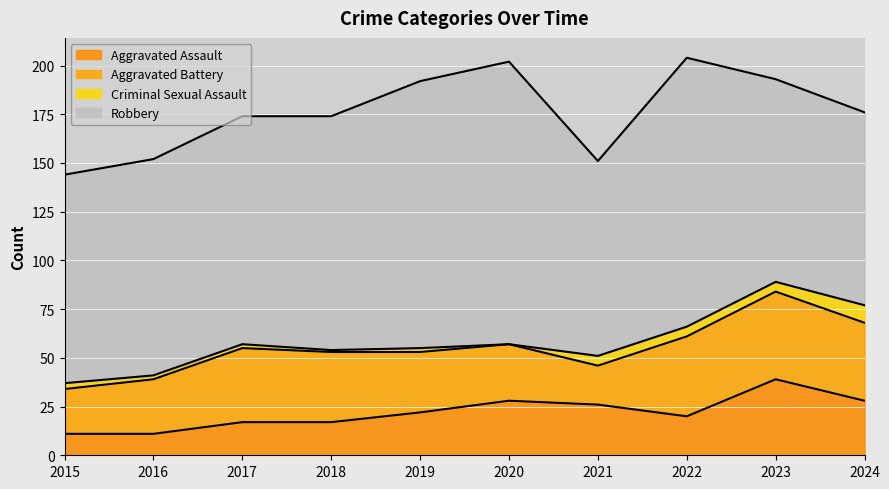

What is the maximum value shown in the chart?

145